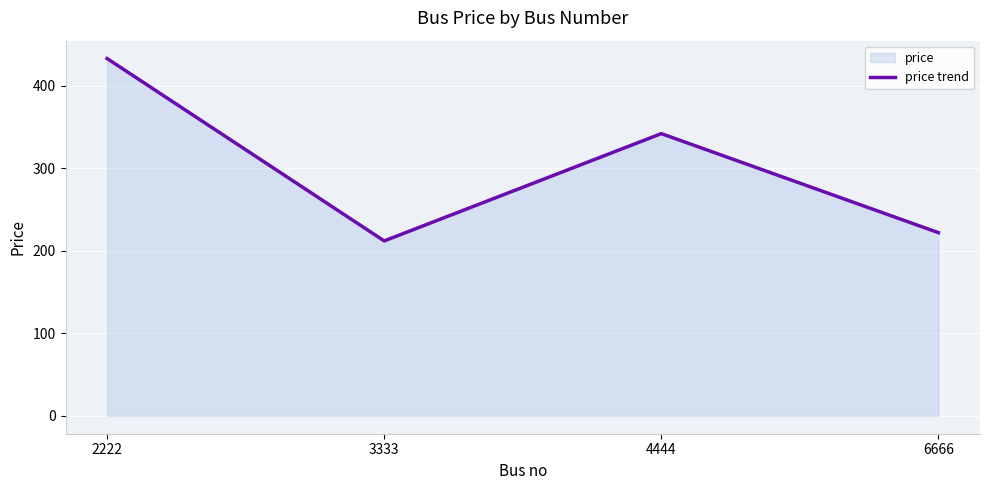

How many series are shown in this chart?

1